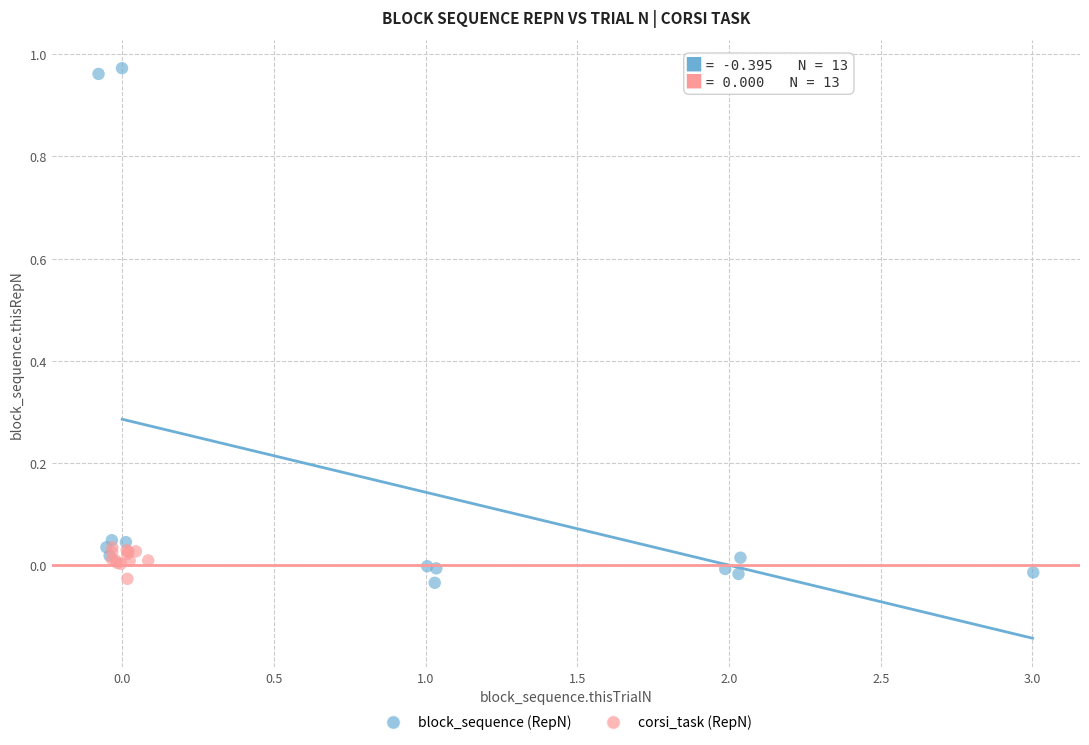

What are all the series names shown in the legend?

block_sequence (RepN), corsi_task (RepN)